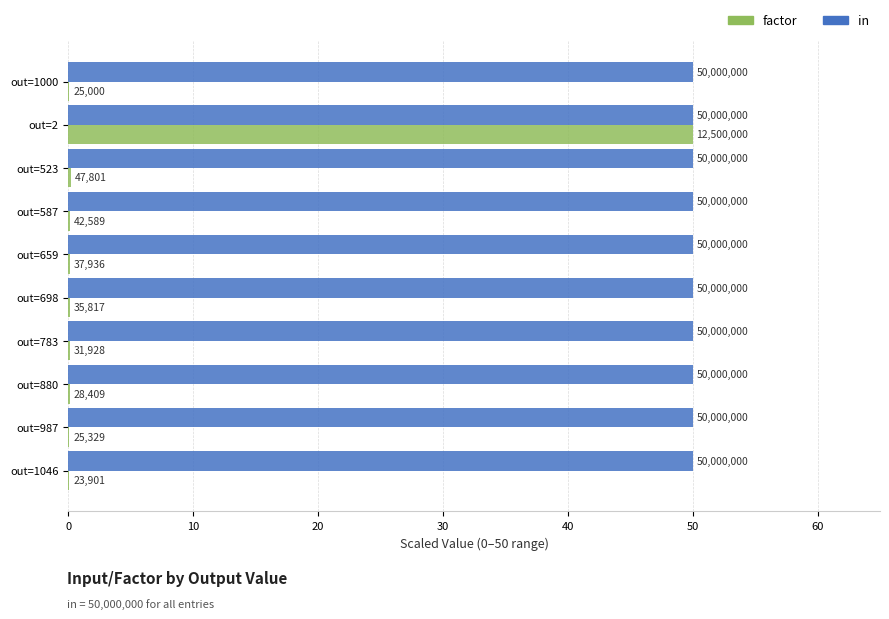

What is the average value of the factor series?

5.1